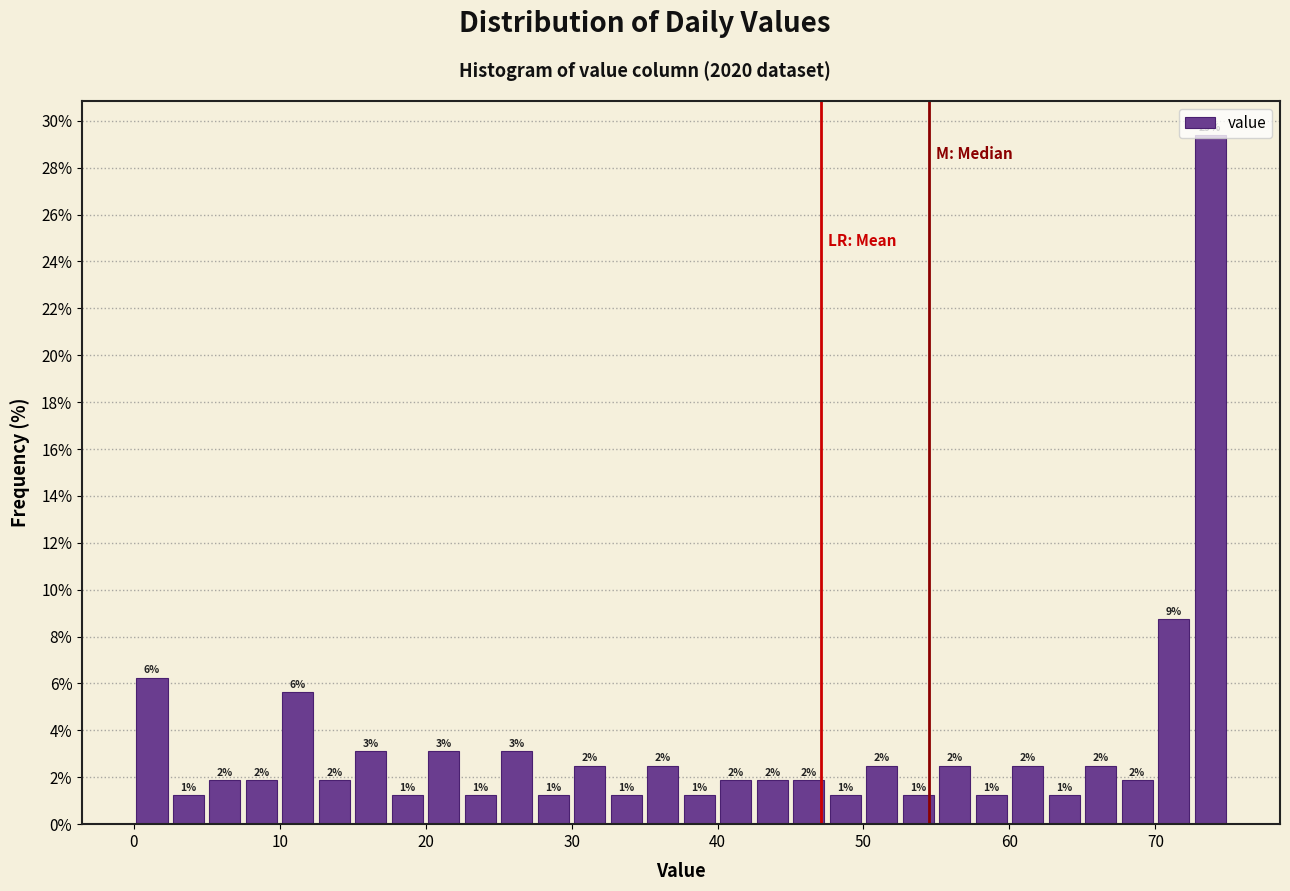

Read against the x-axis, roughly where is the centre of the tallest bar?

74